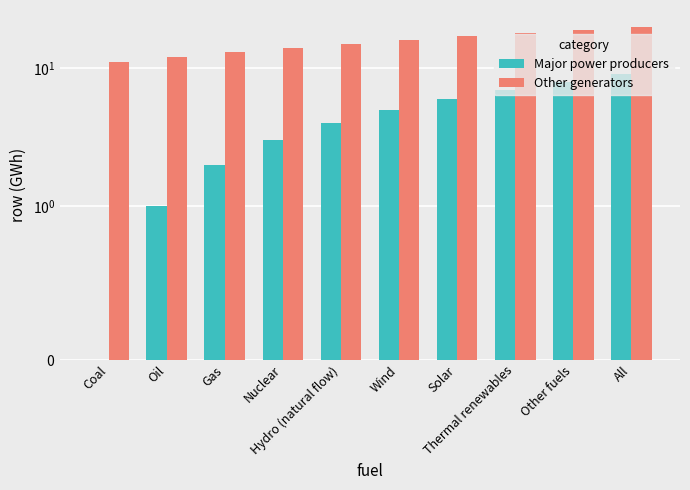

Count the Major power producers values in the range 2 to 7.

6